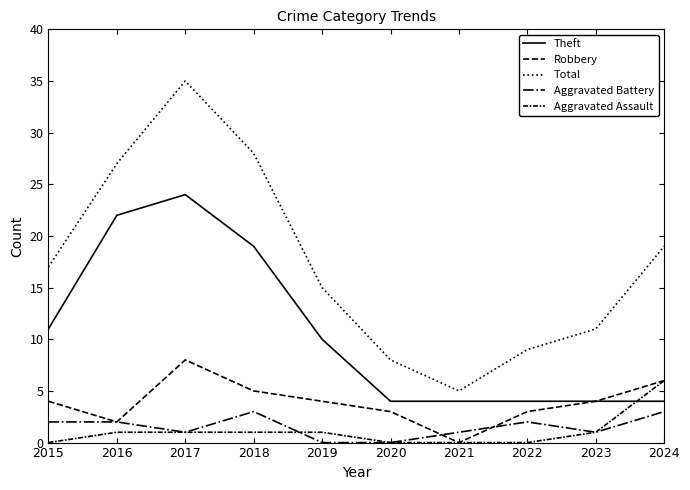

Does the chart have visible grid lines?

No